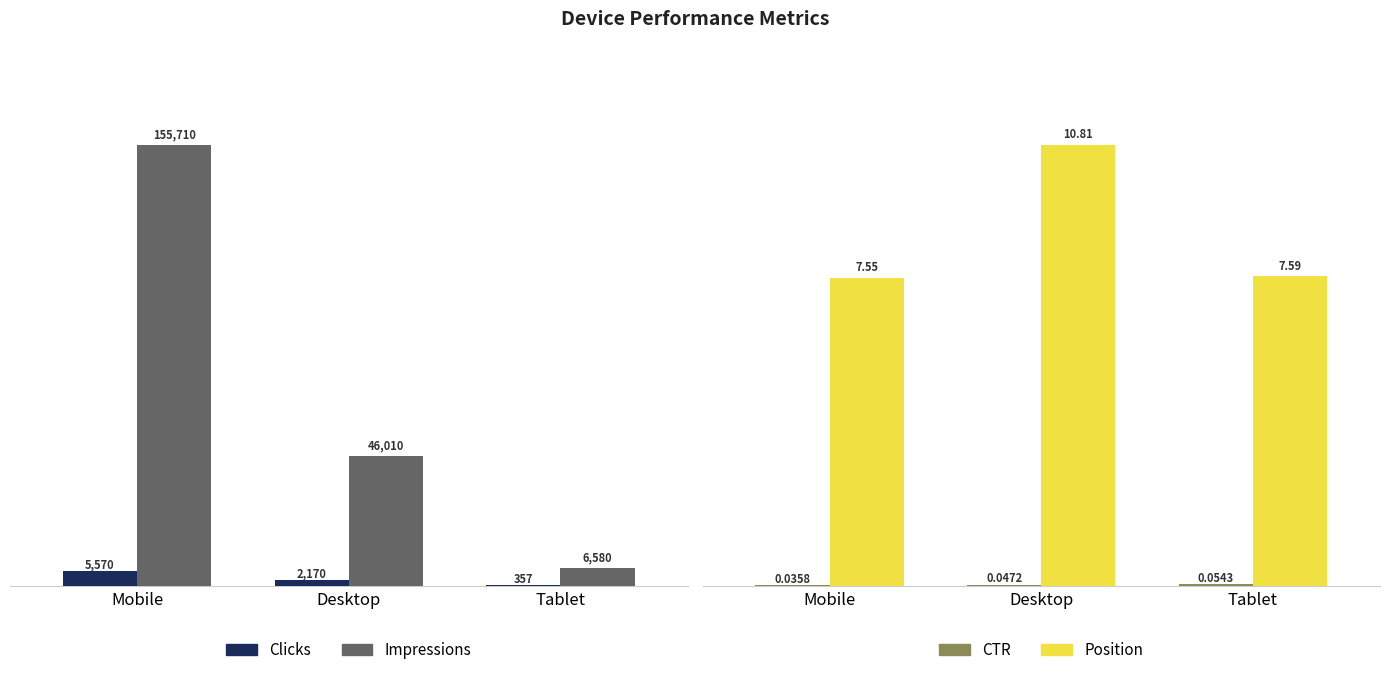

Which category has the highest value in the Position series?

Desktop